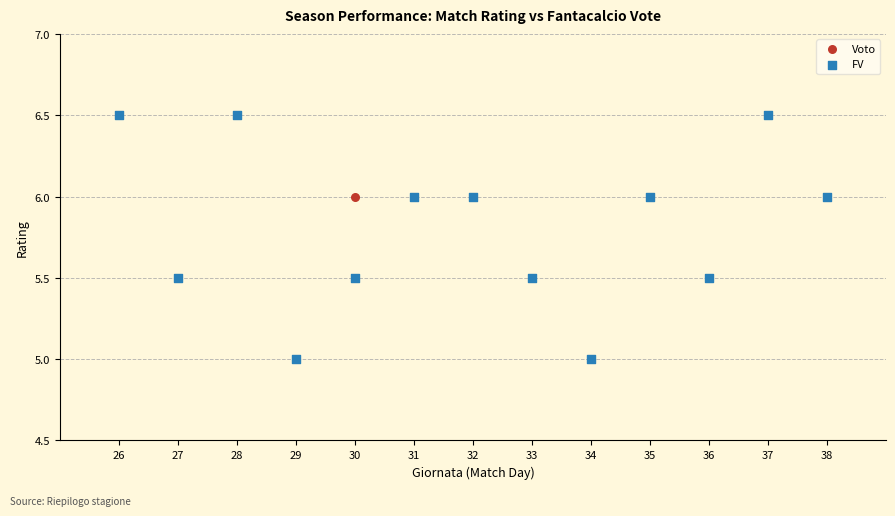

What are all the series names shown in the legend?

Voto, FV